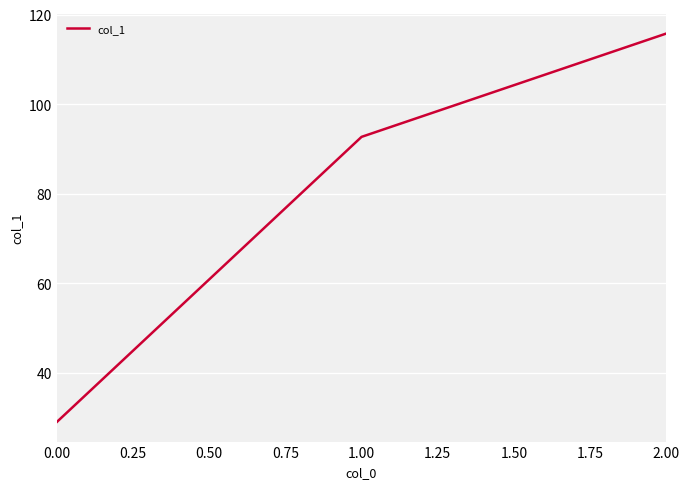

Which label corresponds to the largest value in the chart?

2.00